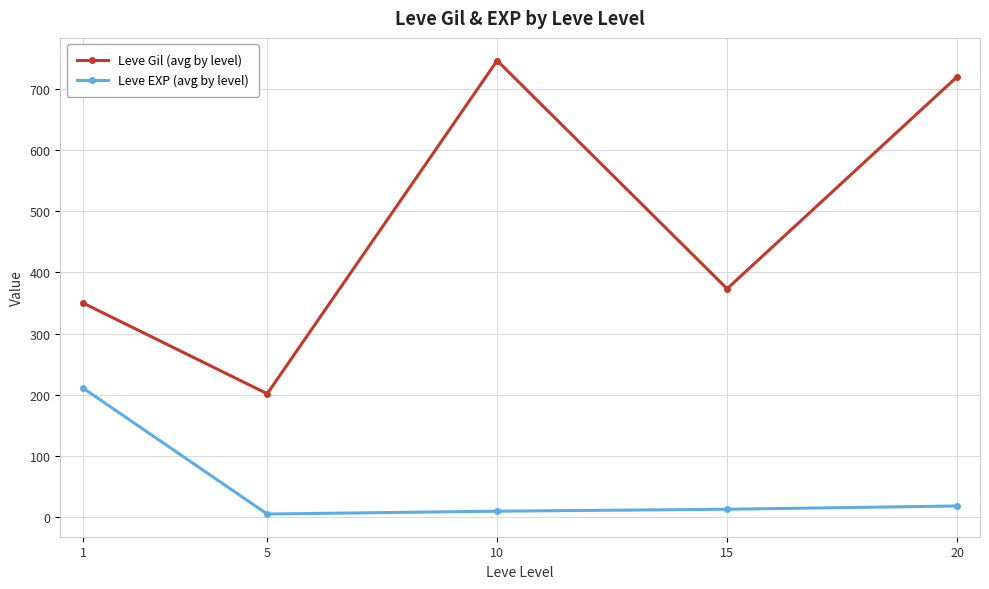

How many values in the Leve EXP (avg by level) series exceed 12?

3